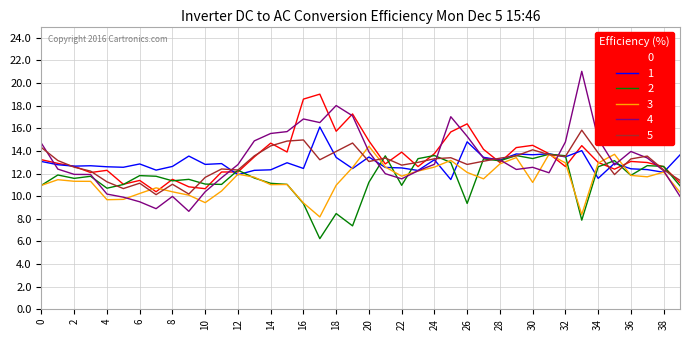

Where is the first local minimum for 5?

5